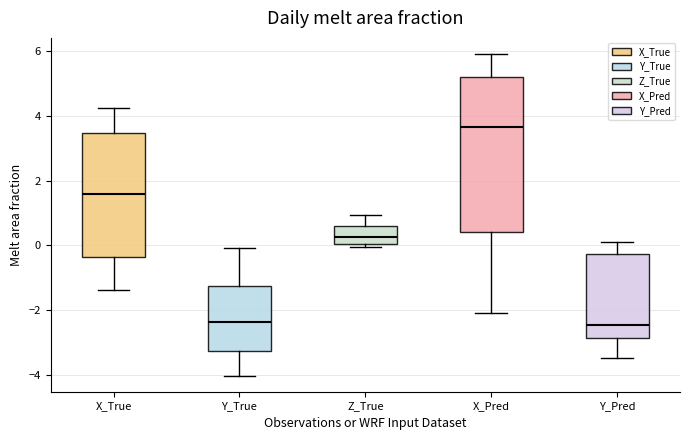

Which box has the highest median line?

X_Pred